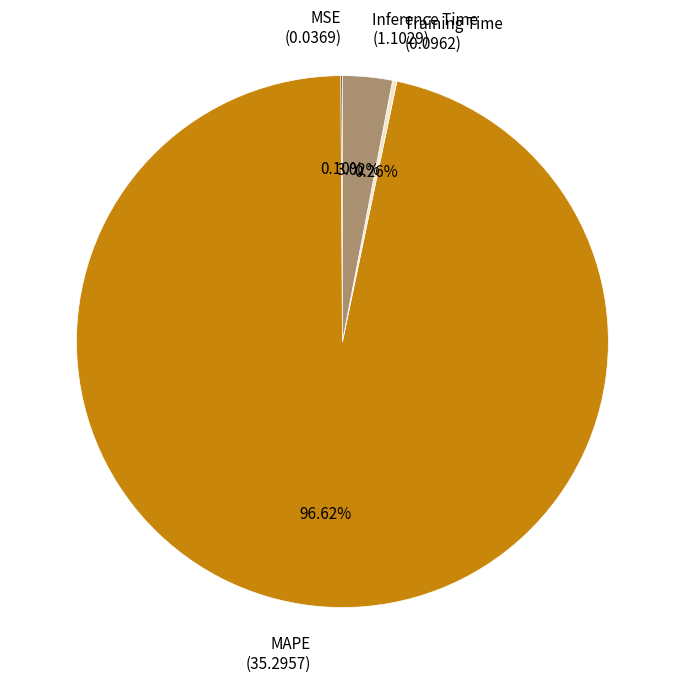

Do Inference Time (1.1029) and MAPE (35.2957) together represent more than half of the pie?

Yes